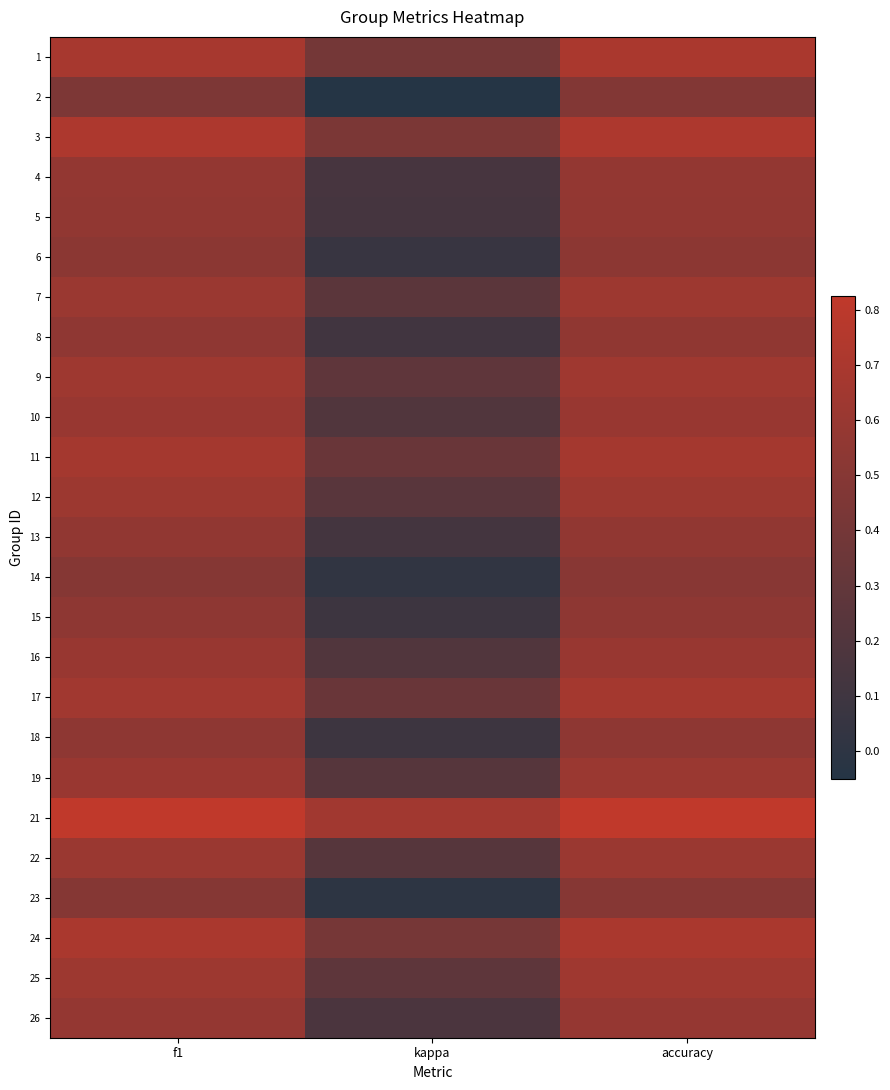

At which category is the sum across all series the highest?

accuracy